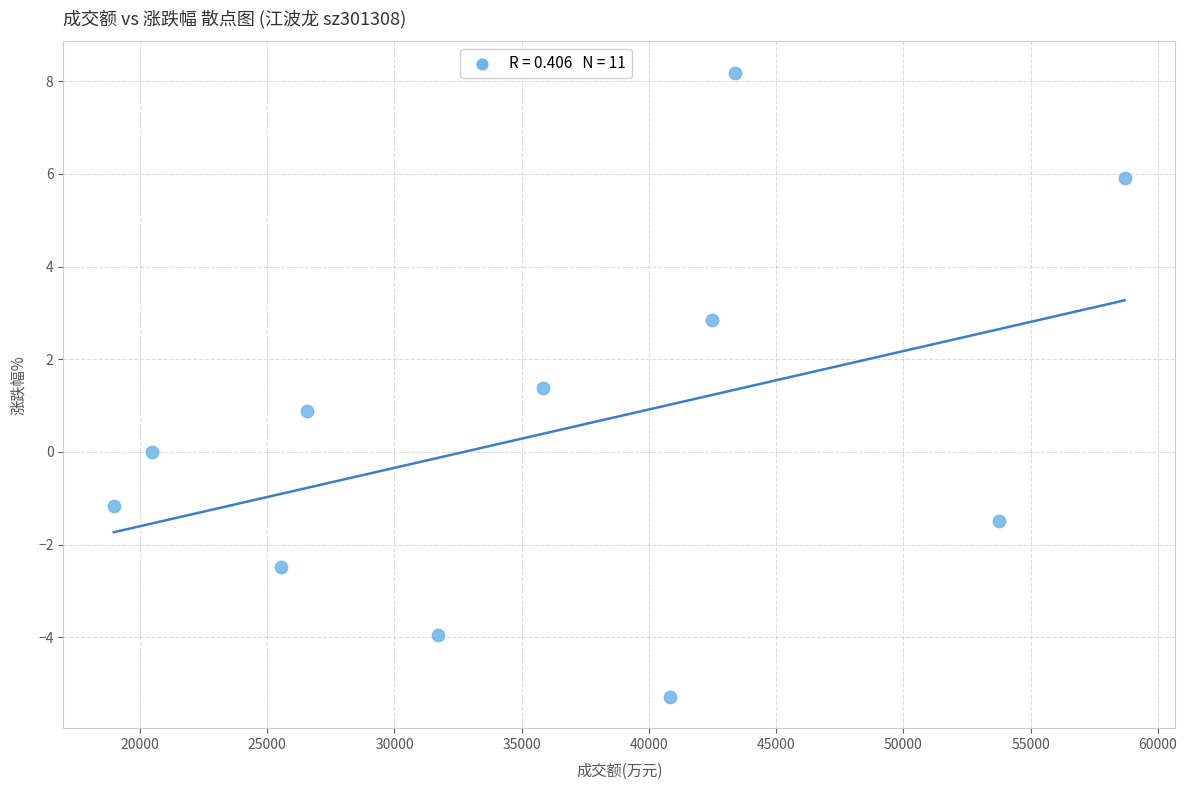

What is the range of Y values (max minus min)?

13.5